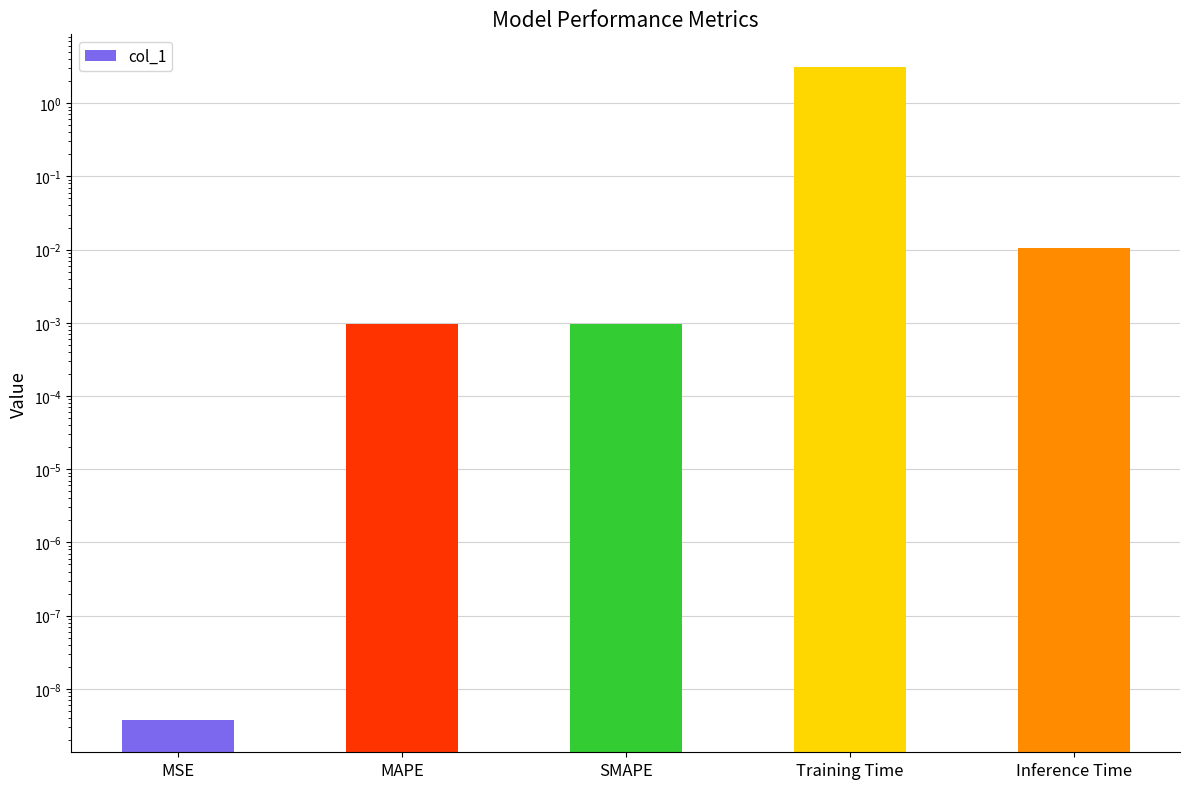

Reading left to right, extract all data points from this chart.

0.0	0.0	0.0	3.1	0.0